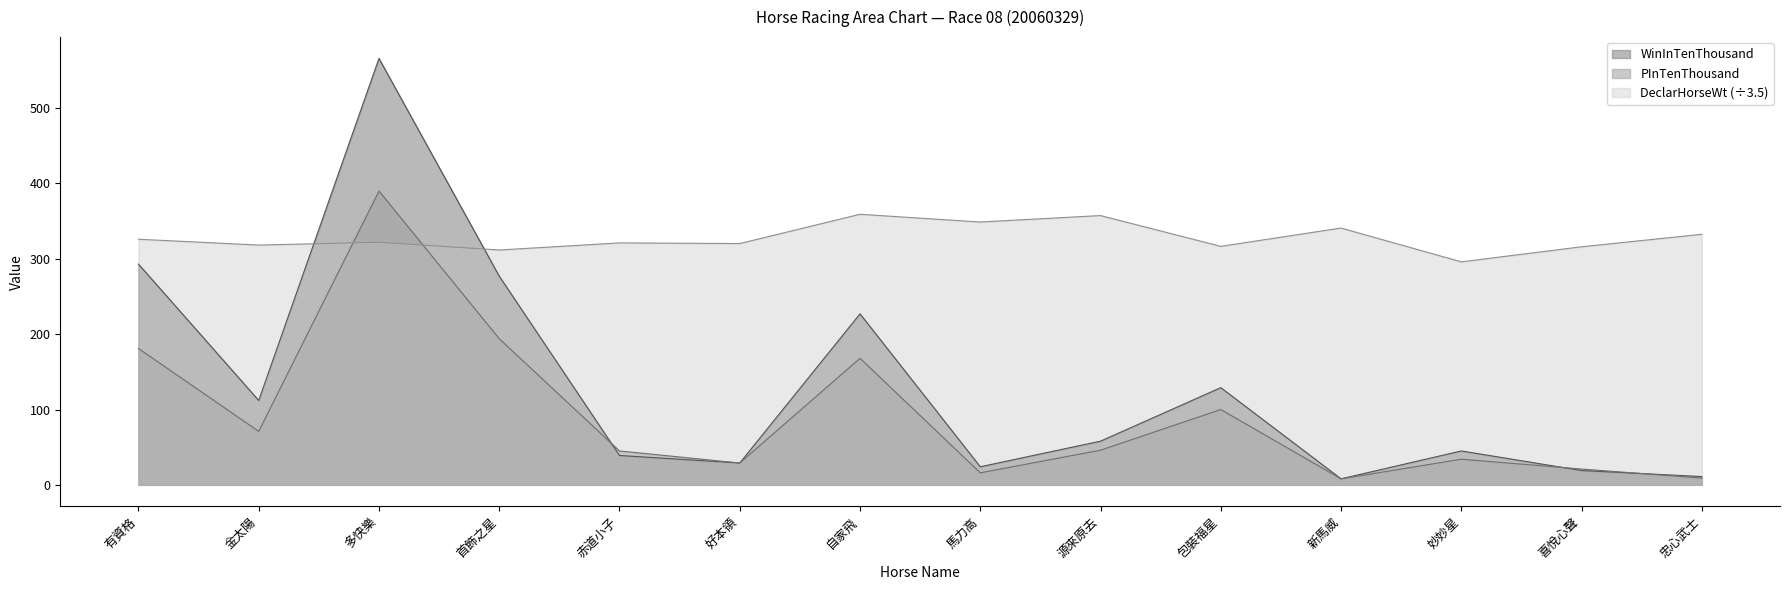

What is the value of the WinInTenThousand point at the 6th from the left?

29.0